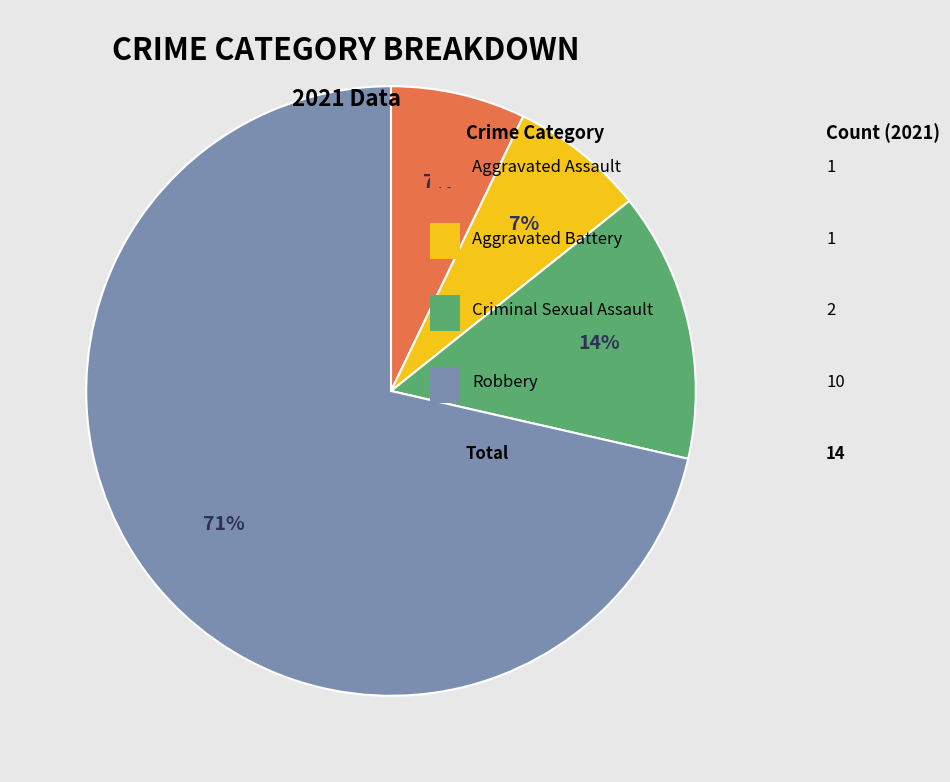

Is there a majority slice in this chart?

Yes